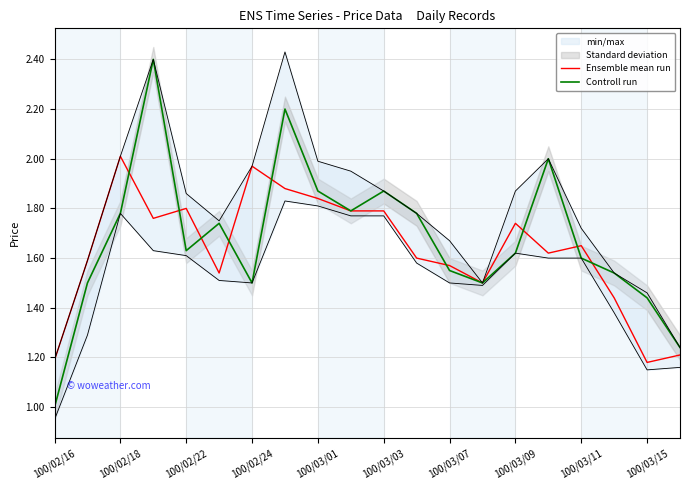

The Ensemble mean run series shows 2.0 at 100/02/18. True or false?

True